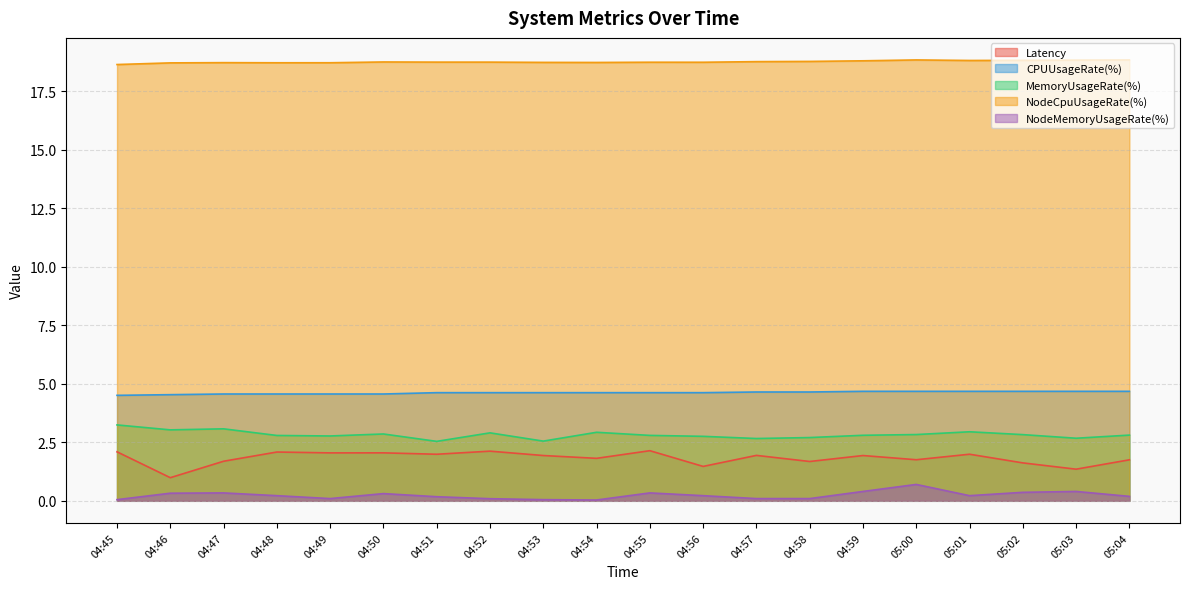

Which series has the largest total across all categories?

NodeCpuUsageRate(%)